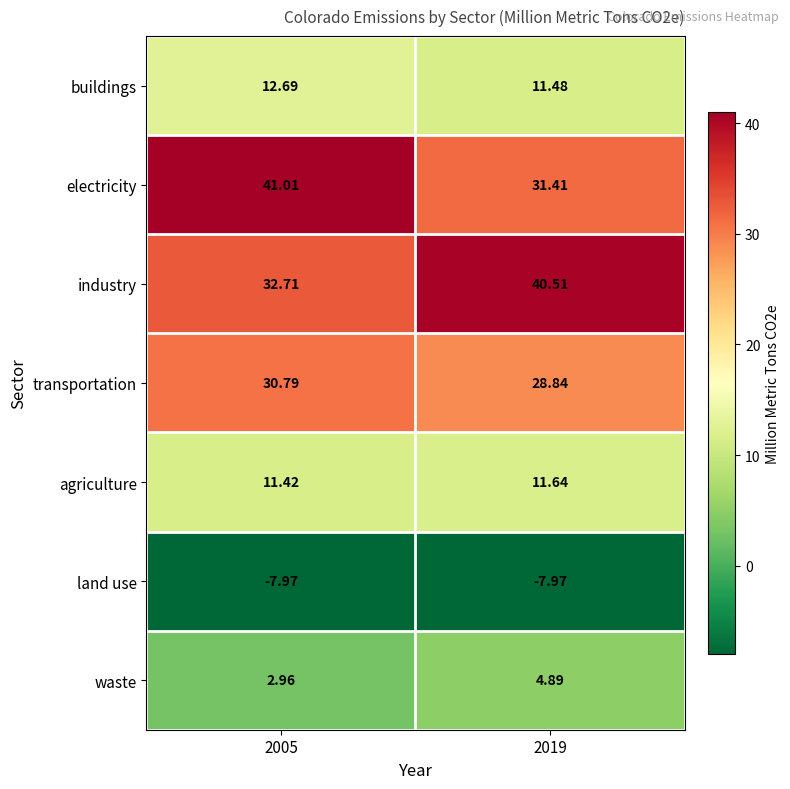

Which series has the widest spread of values?

electricity